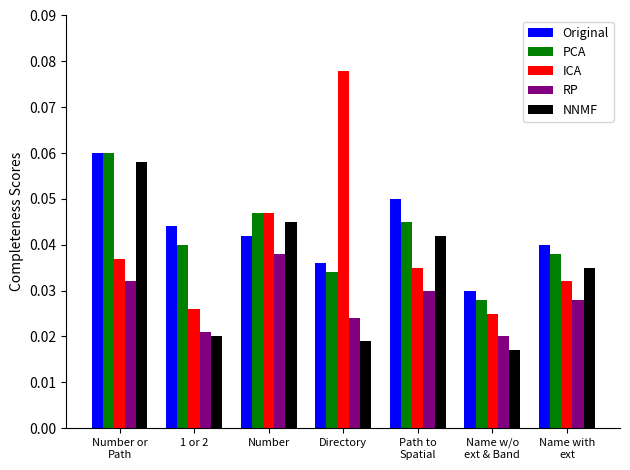

What are all the series names shown in the legend?

Original, PCA, ICA, RP, NNMF